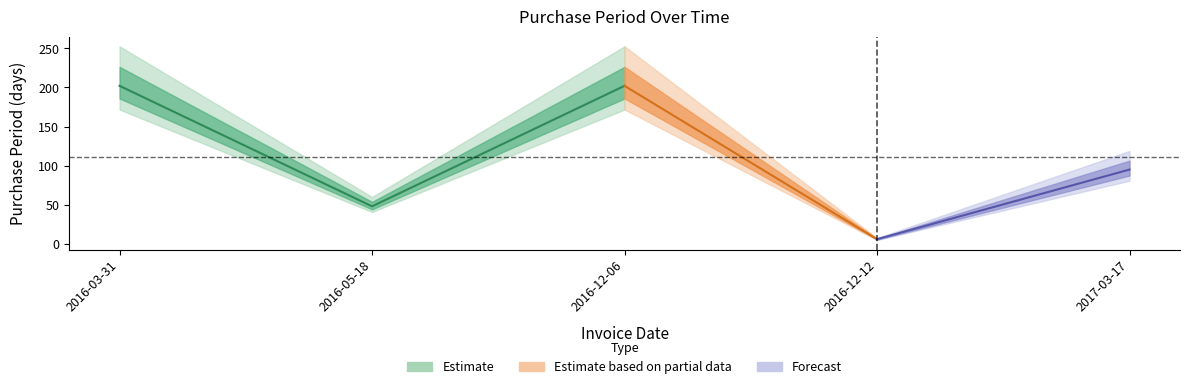

List the labels in order of value, largest first.

2016-03-31, 2016-12-06, 2017-03-17, 2016-05-18, 2016-12-12